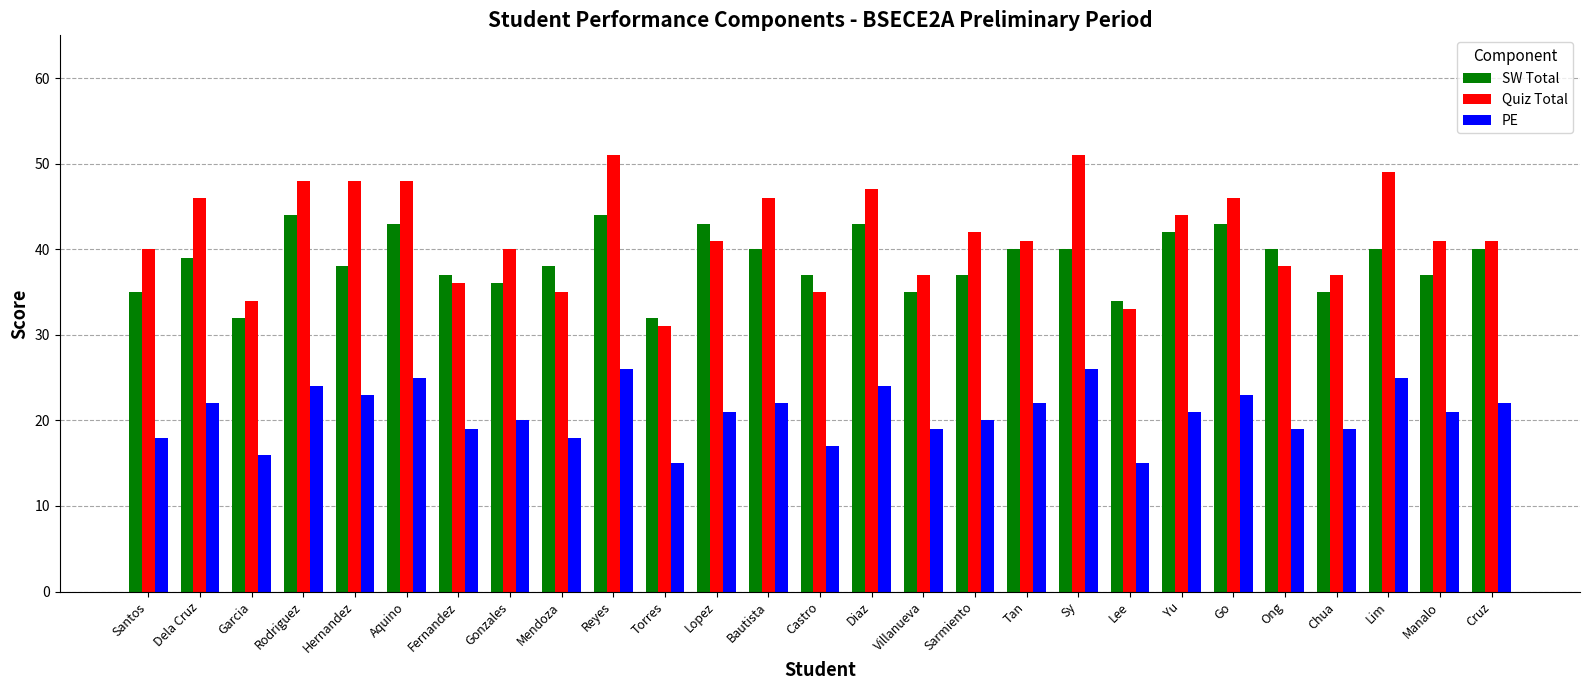

How many bars are there in total?

81